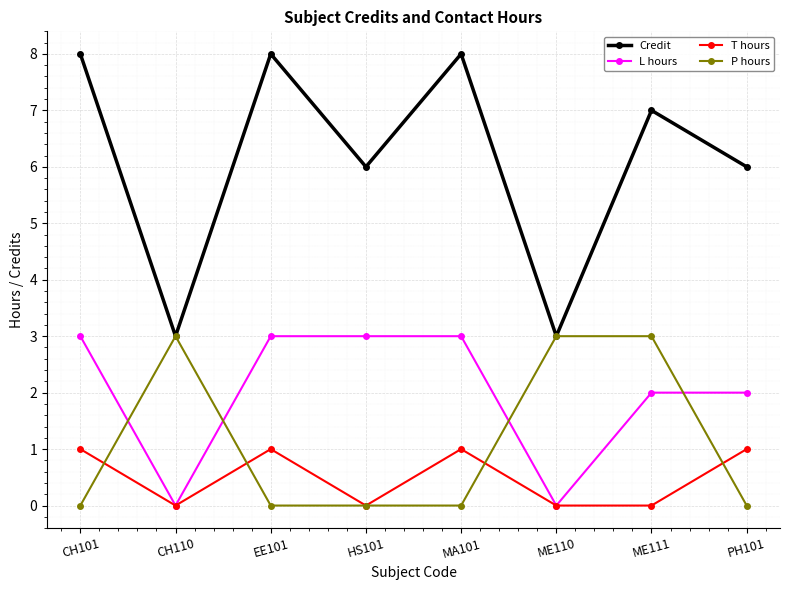

Reading left to right, list all the values displayed in this chart.

Credit: CH101=8	CH110=3	EE101=8	HS101=6	MA101=8	ME110=3	ME111=7	PH101=6
L hours: CH101=3	CH110=0	EE101=3	HS101=3	MA101=3	ME110=0	ME111=2	PH101=2
T hours: CH101=1	CH110=0	EE101=1	HS101=0	MA101=1	ME110=0	ME111=0	PH101=1
P hours: CH101=0	CH110=3	EE101=0	HS101=0	MA101=0	ME110=3	ME111=3	PH101=0